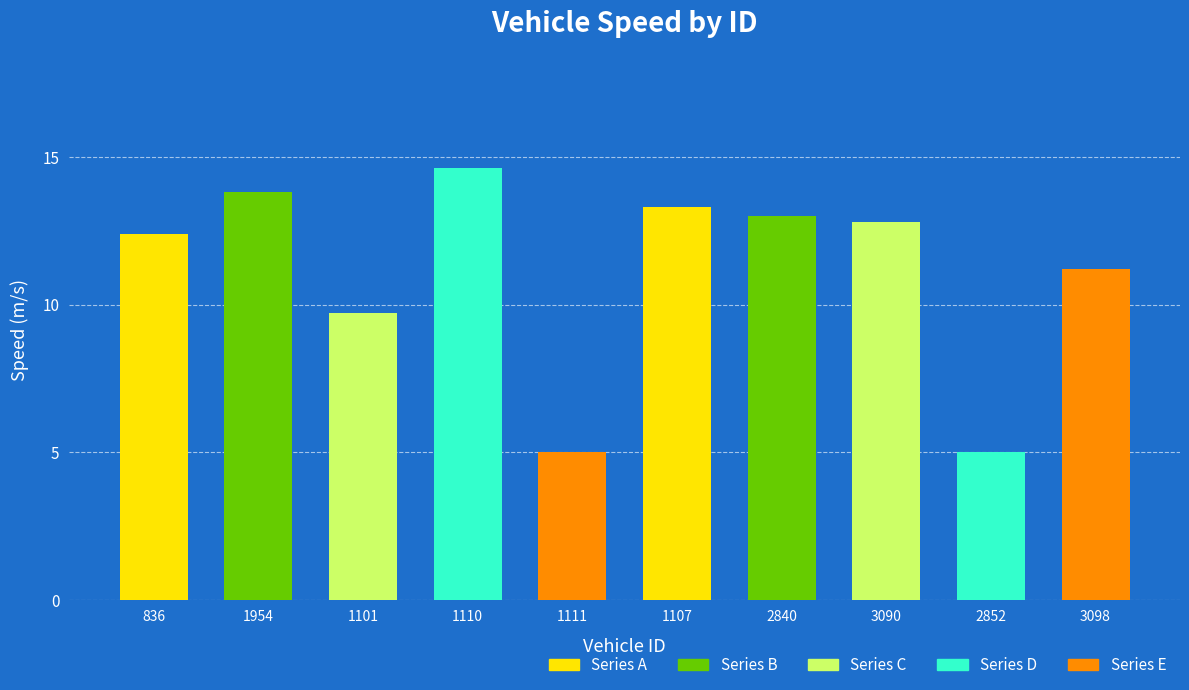

Is it true that the value at 1107 is 13.3?

True